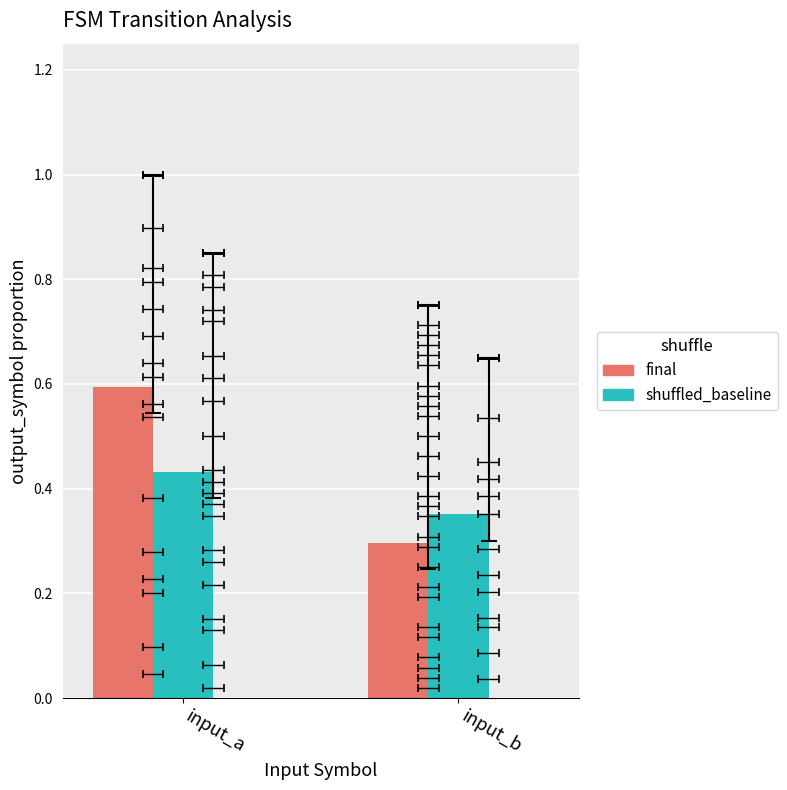

Is it true that final equals 0.5 at input_b?

False